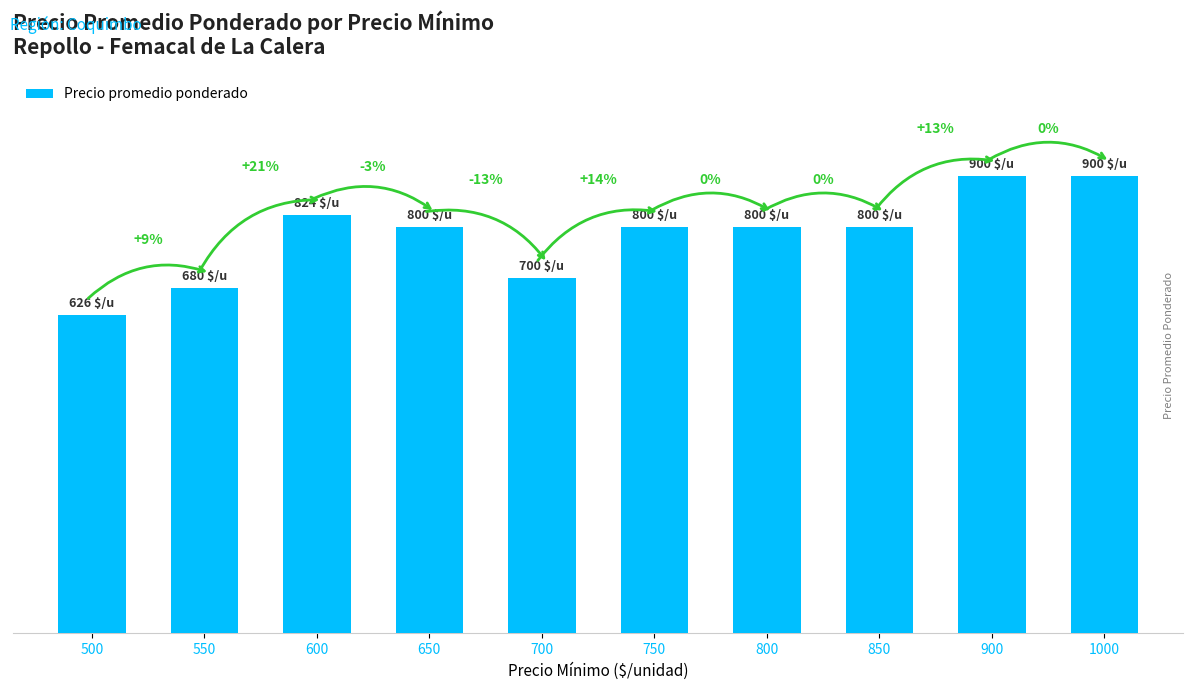

What is the value of the 6th bar from the left?

800